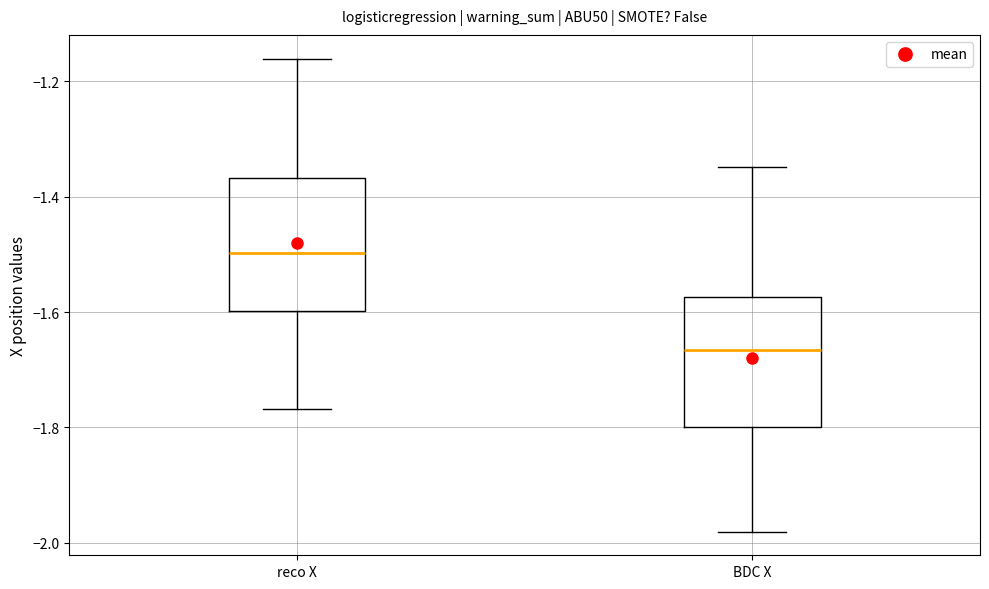

Which box has the lowest median line?

BDC X